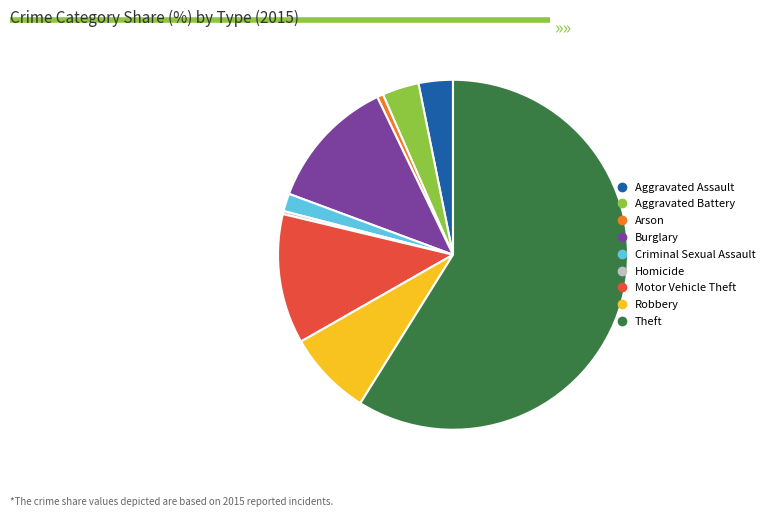

What is the ratio of the value at Theft to the value at Homicide?

208.2